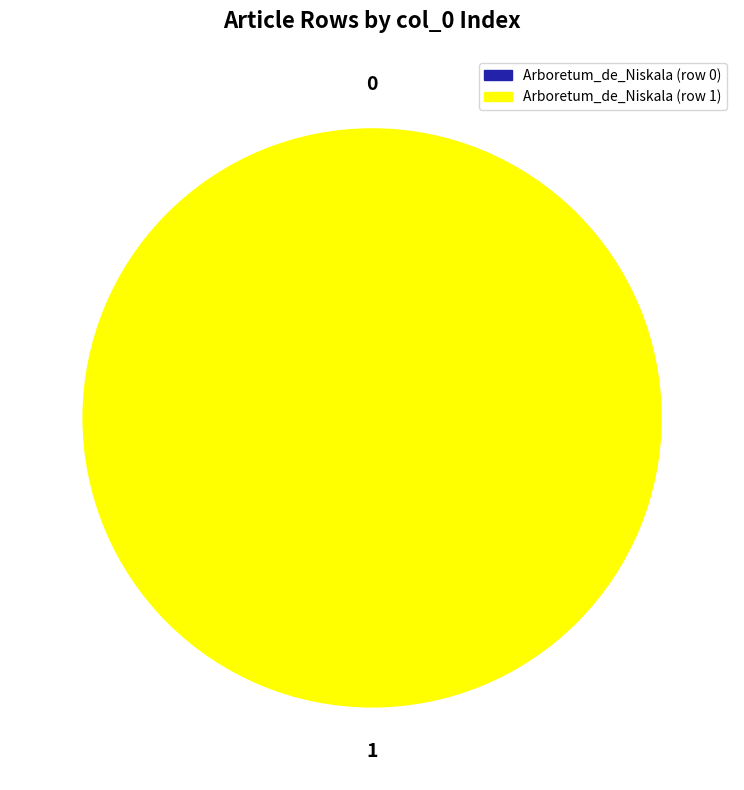

Which category has the biggest portion of the pie?

Arboretum_de_Niskala (row 1)